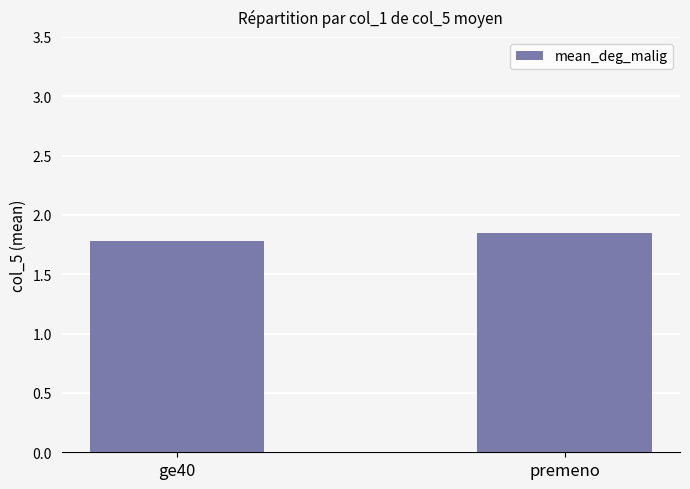

Which label corresponds to the smallest value in the chart?

ge40